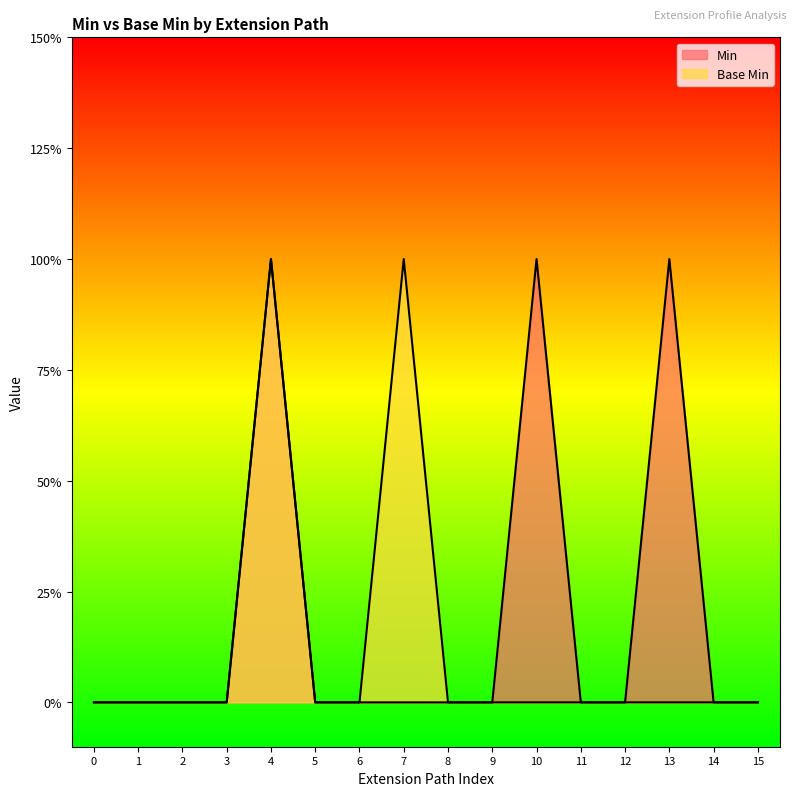

Reading left to right, transcribe all the data shown in this chart.

Min: 0	0	0	0	1	0	0	0	0	0	1	0	0	1	0	0
Base Min: 0	0	0	0	1	0	0	1	0	0	0	0	0	0	0	0